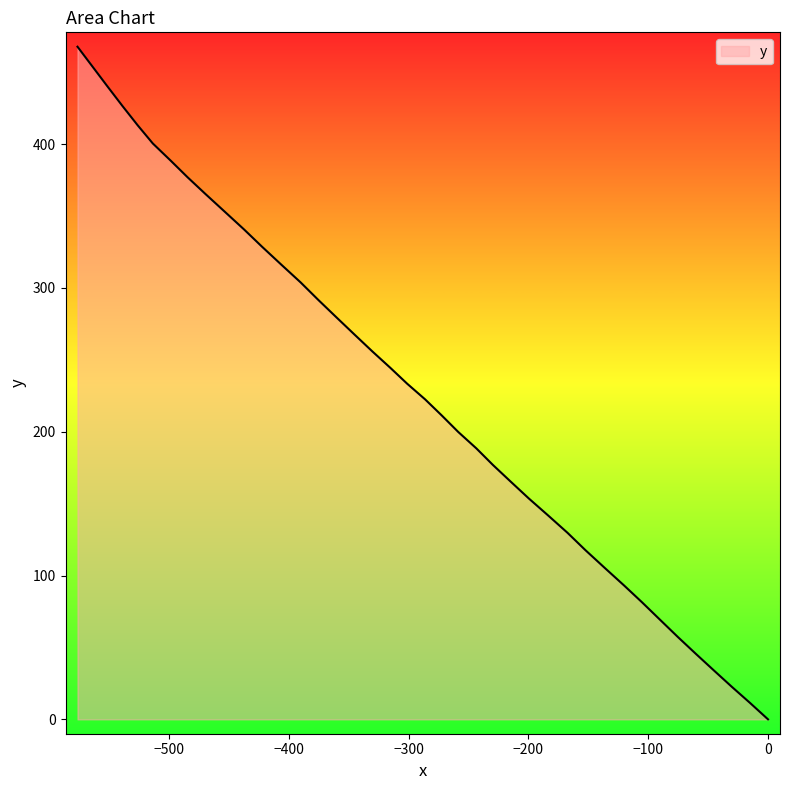

How many data points does each series have?

40